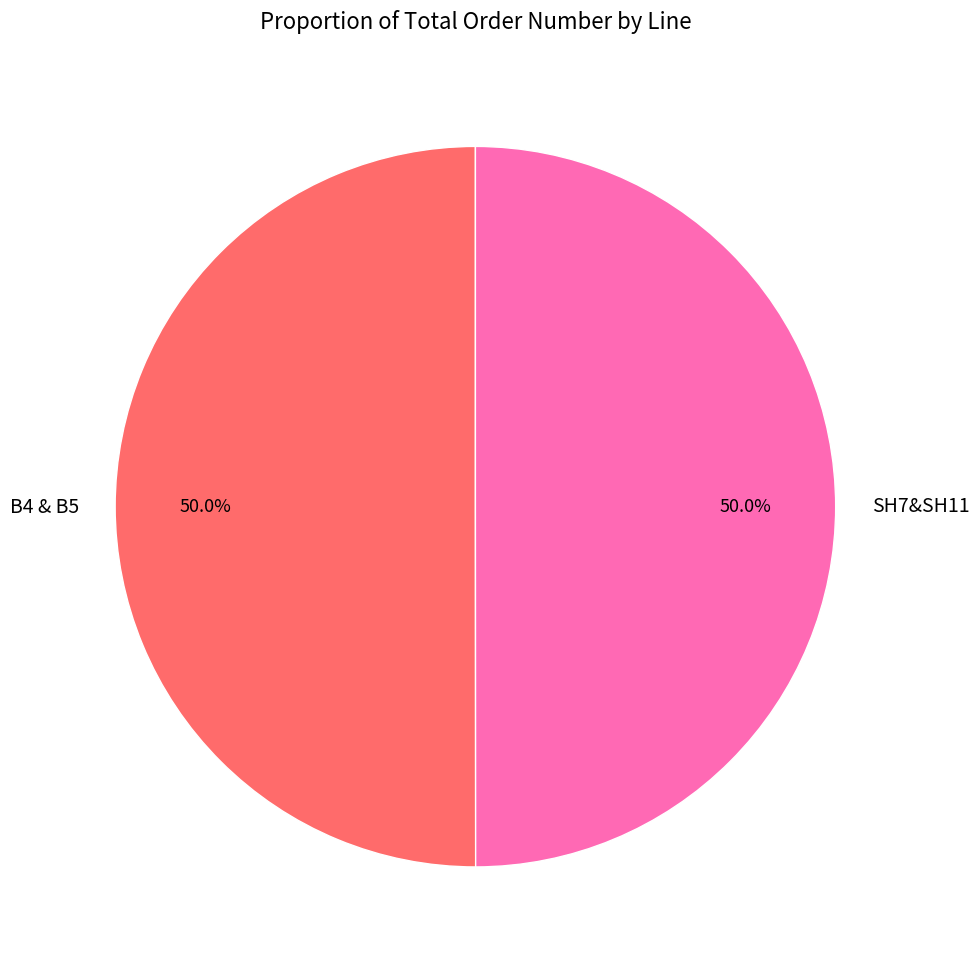

What is the ratio of the value at B4 & B5 to the value at SH7&SH11?

1.0